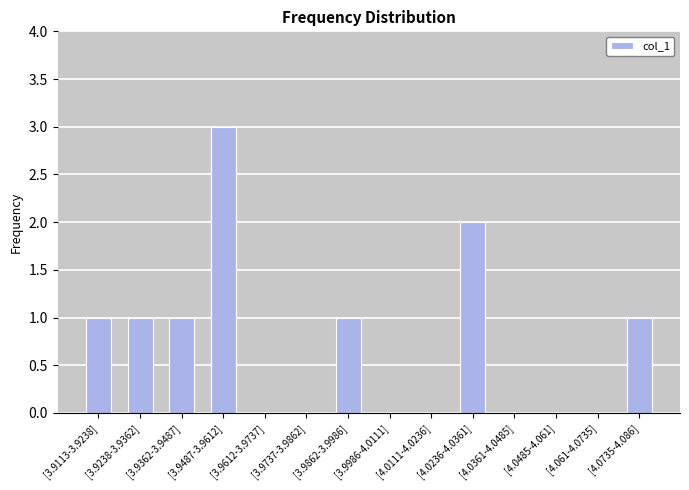

What is the change in value from [3.9113-3.9238] to [4.0111-4.0236]?

-1